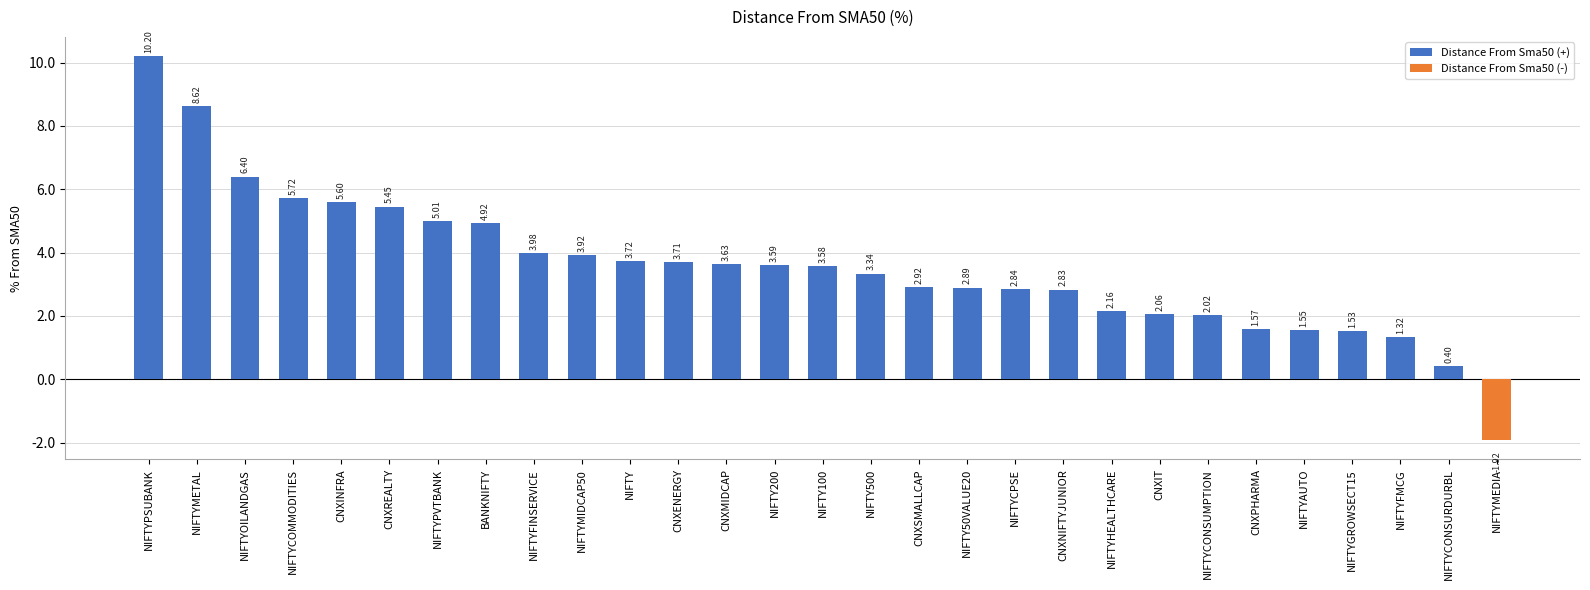

Which category has the lowest value across all series?

NIFTYMEDIA